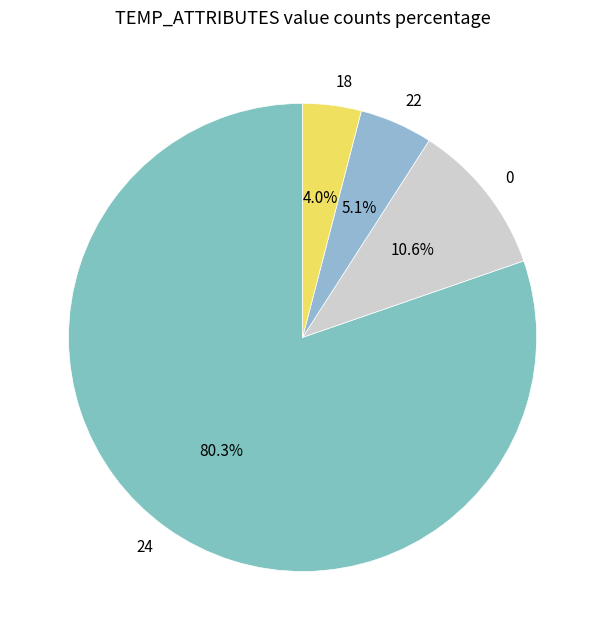

Which category has the biggest portion of the pie?

24